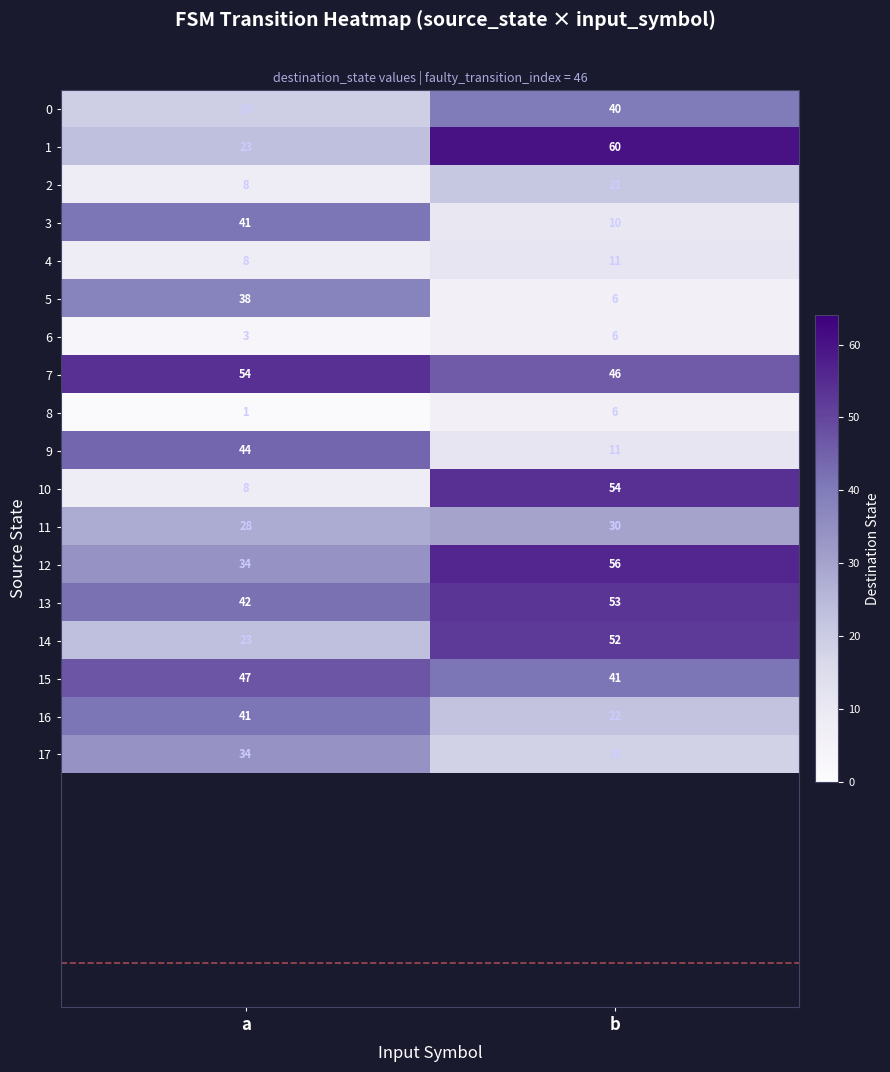

At which label is 1 closest to 41?

a